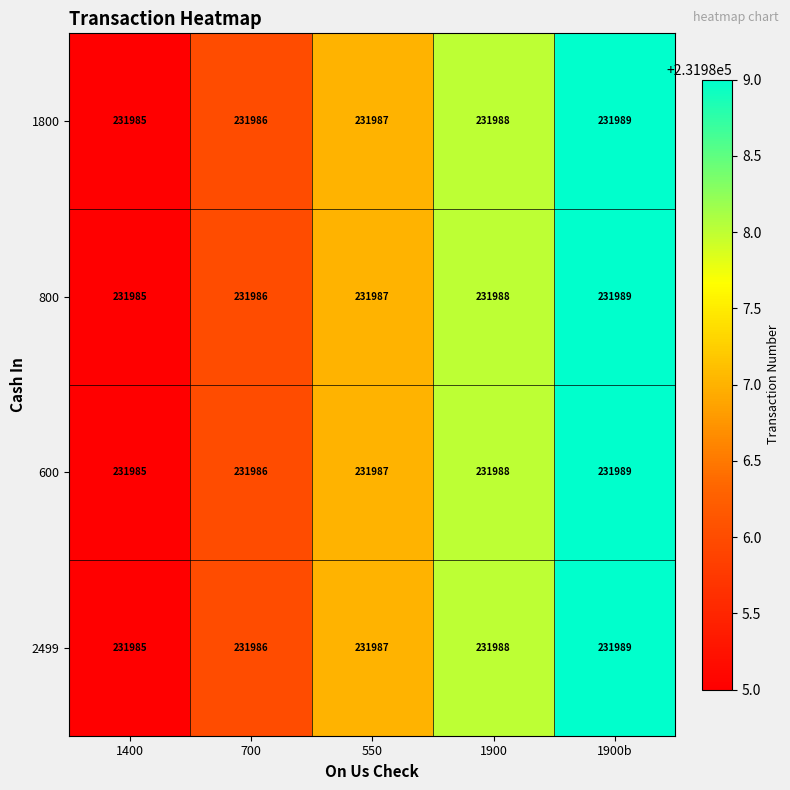

What is the total value across all series at 700?

927944